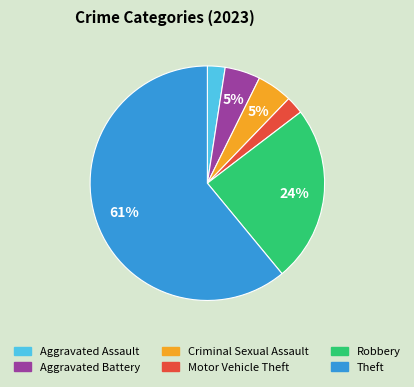

To the nearest percent, what percentage of the pie is Aggravated Battery?

5%